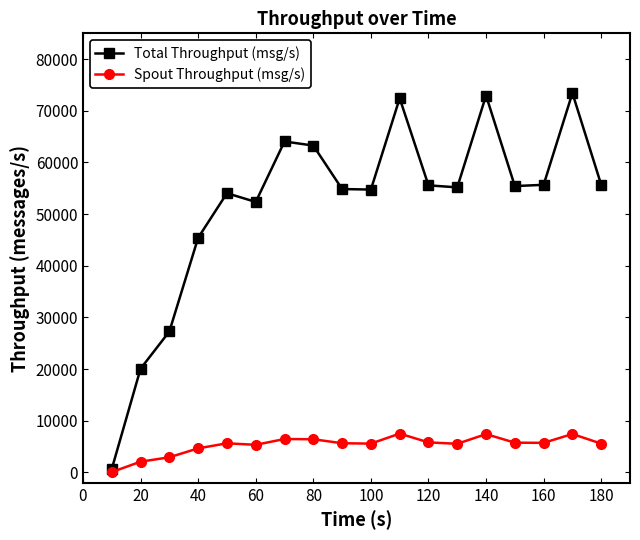

At how many categories does at least one series exceed 25117?

16